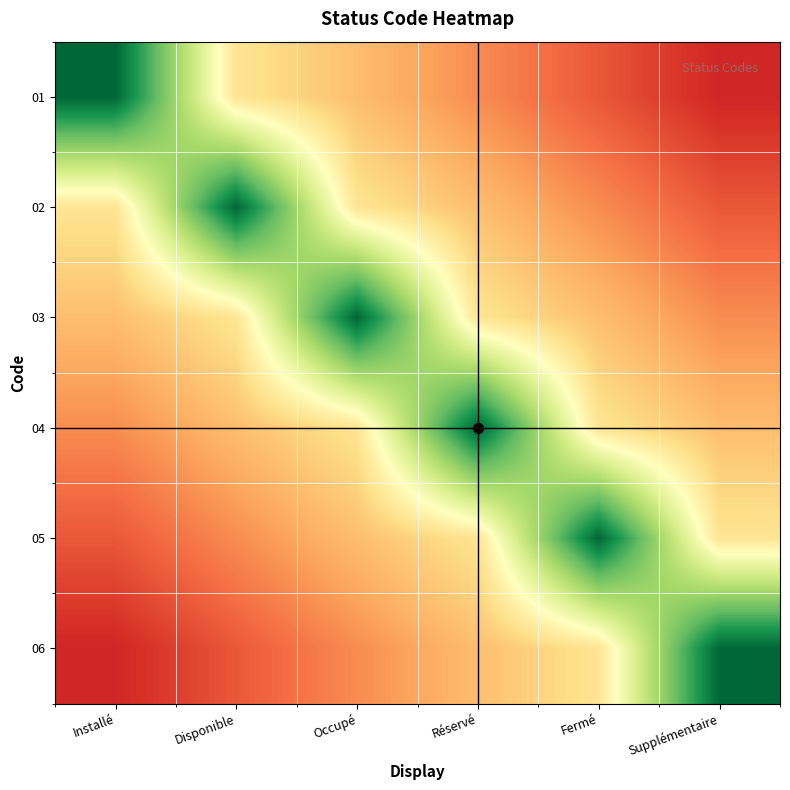

What is the difference between the highest and lowest values at Disponible?

1.7